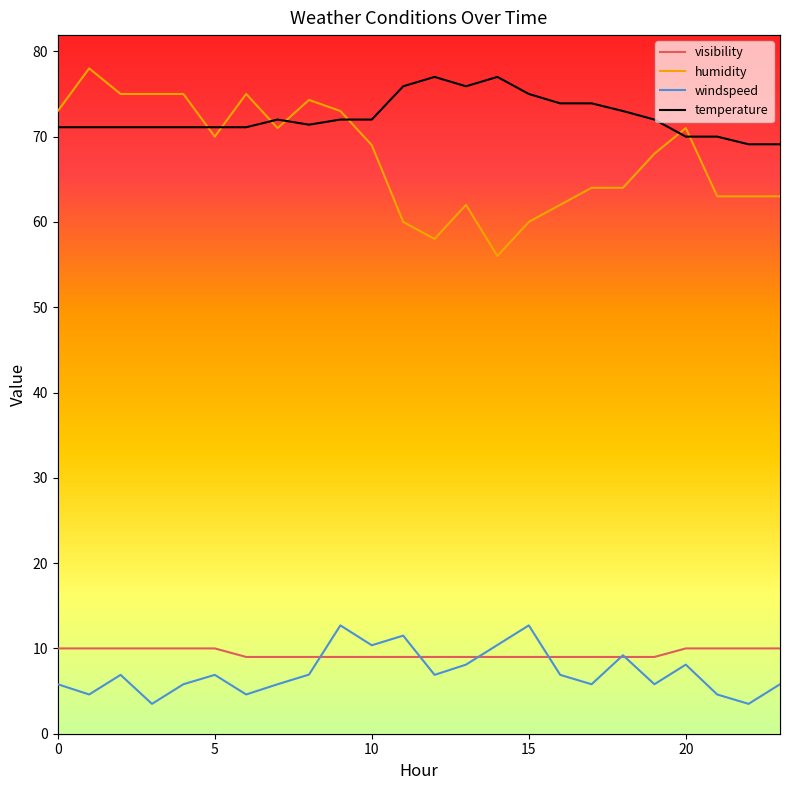

True or false: windspeed and temperature cross at least once.

False